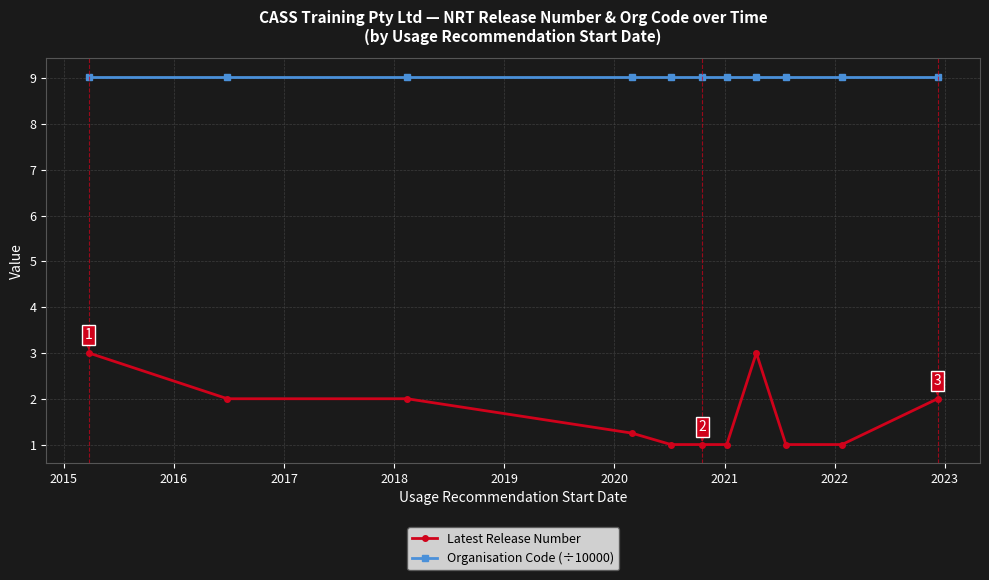

What is the value of the Organisation Code (÷10000) point at the 4th from the left?

9.0